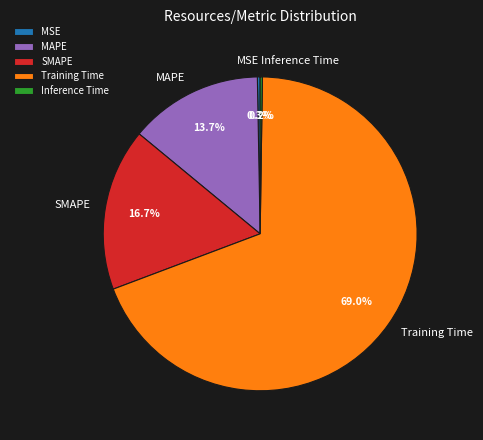

Which has a higher value, Training Time or MSE?

Training Time